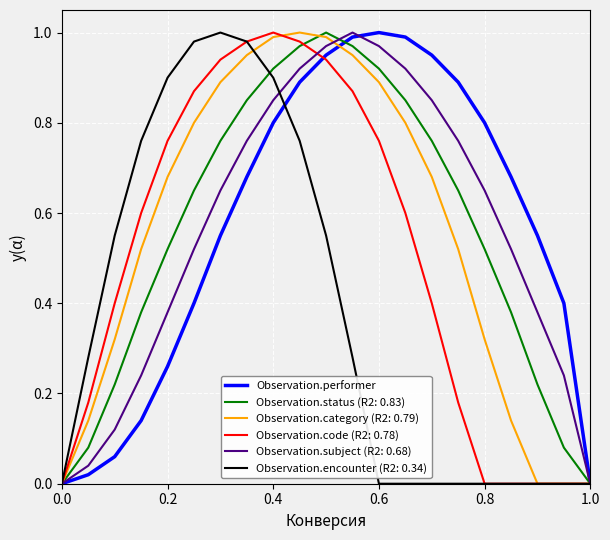

What are all the series names shown in the legend?

Observation.performer, Observation.status (R2: 0.83), Observation.category (R2: 0.79), Observation.code (R2: 0.78), Observation.subject (R2: 0.68), Observation.encounter (R2: 0.34)